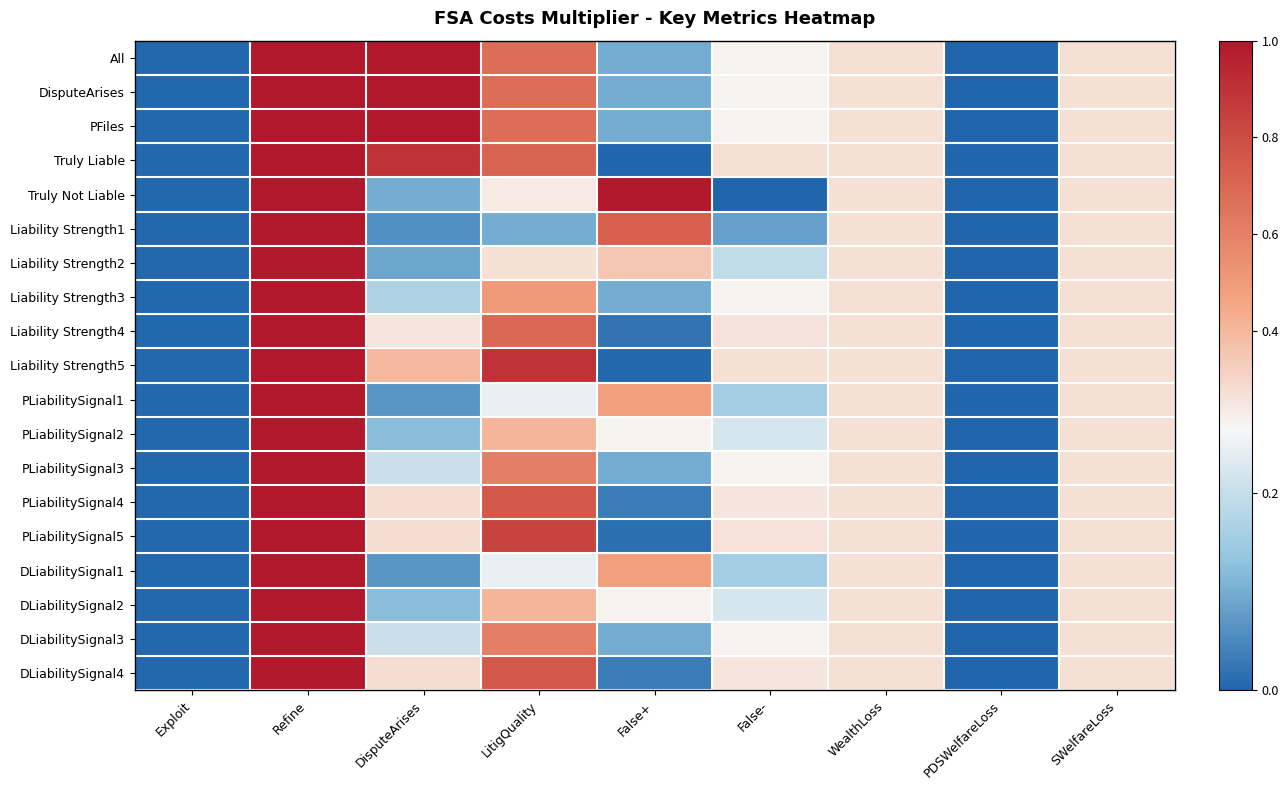

At how many categories does at least one series exceed 0?

8